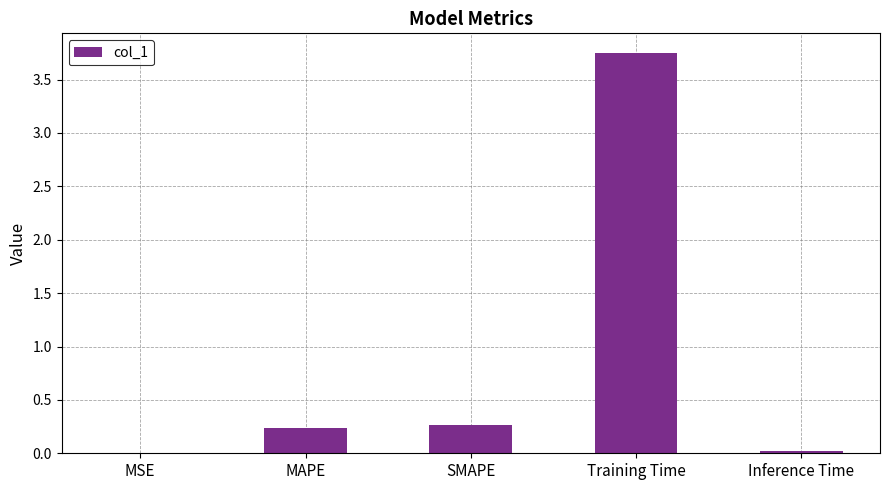

What value does the data have at MAPE?

0.2